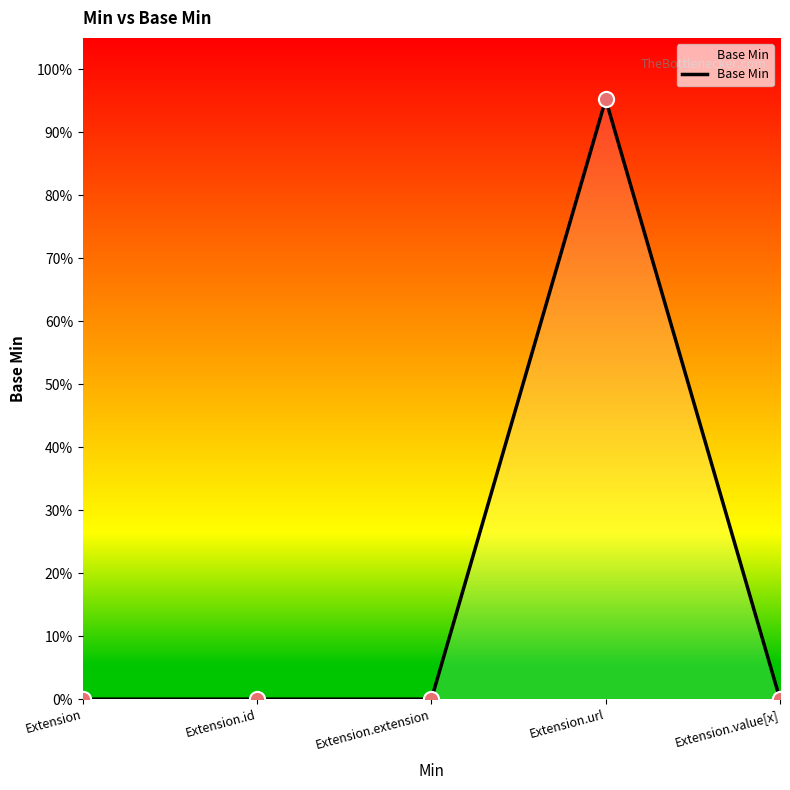

Which has a higher value, Extension.extension or Extension?

Extension.extension